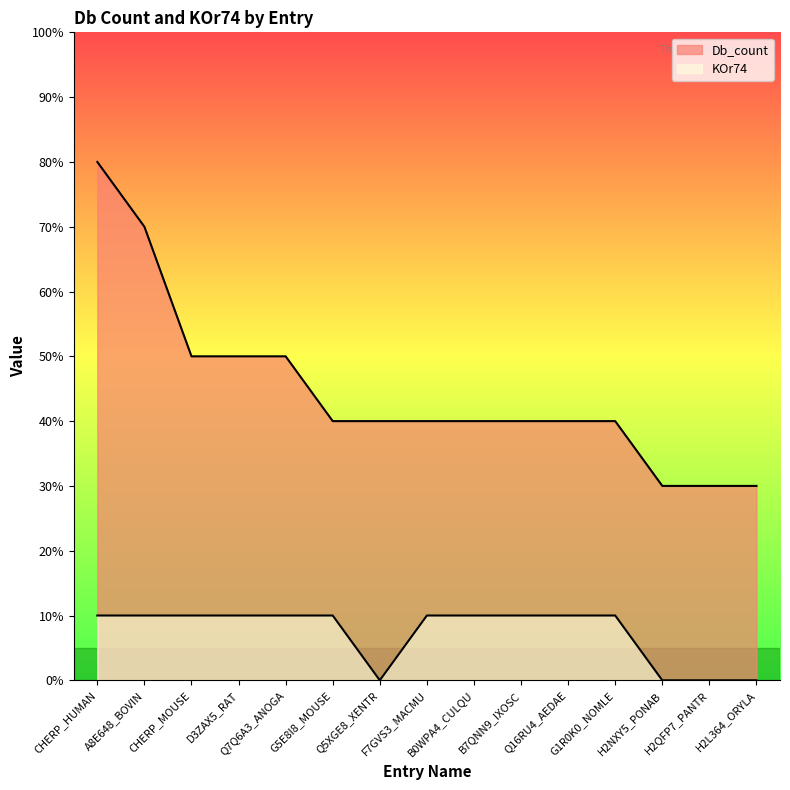

What is the label of the 2nd point from the right?

H2QFP7_PANTR